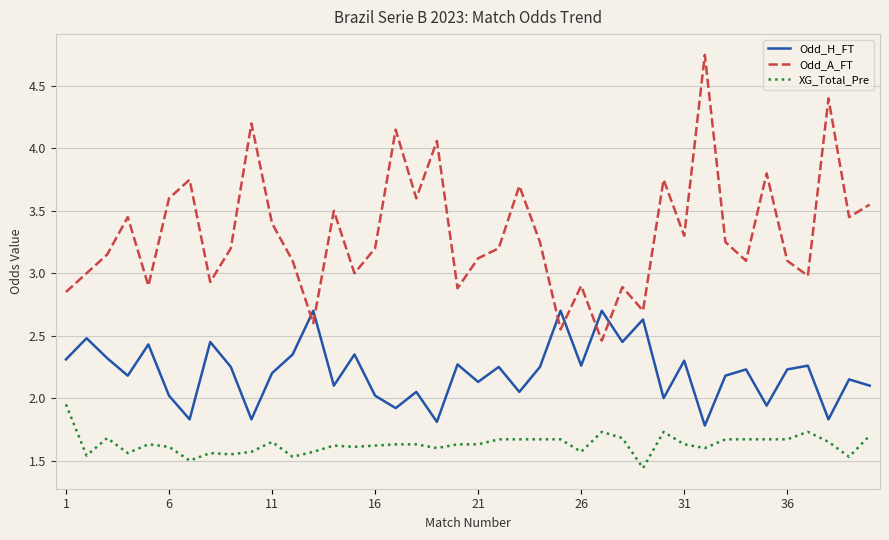

What is the difference between the maximum and minimum values in the XG_Total_Pre series?

0.5